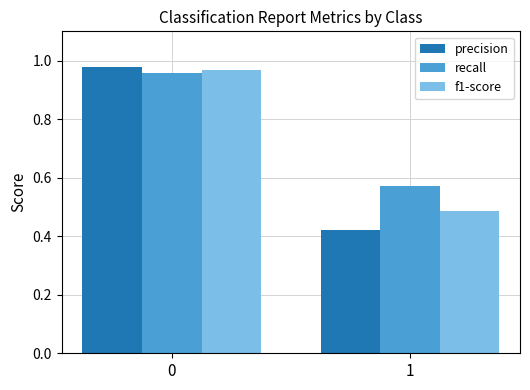

What is the average value of the precision series?

0.7